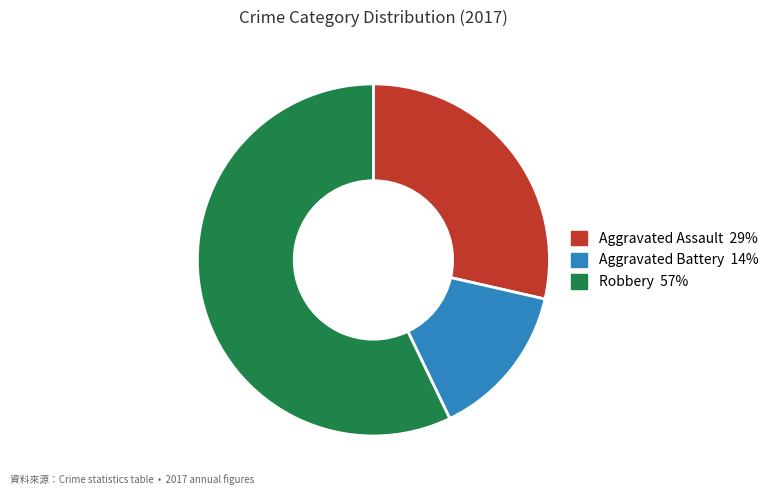

Is there any slice that represents more than half of the pie?

Yes